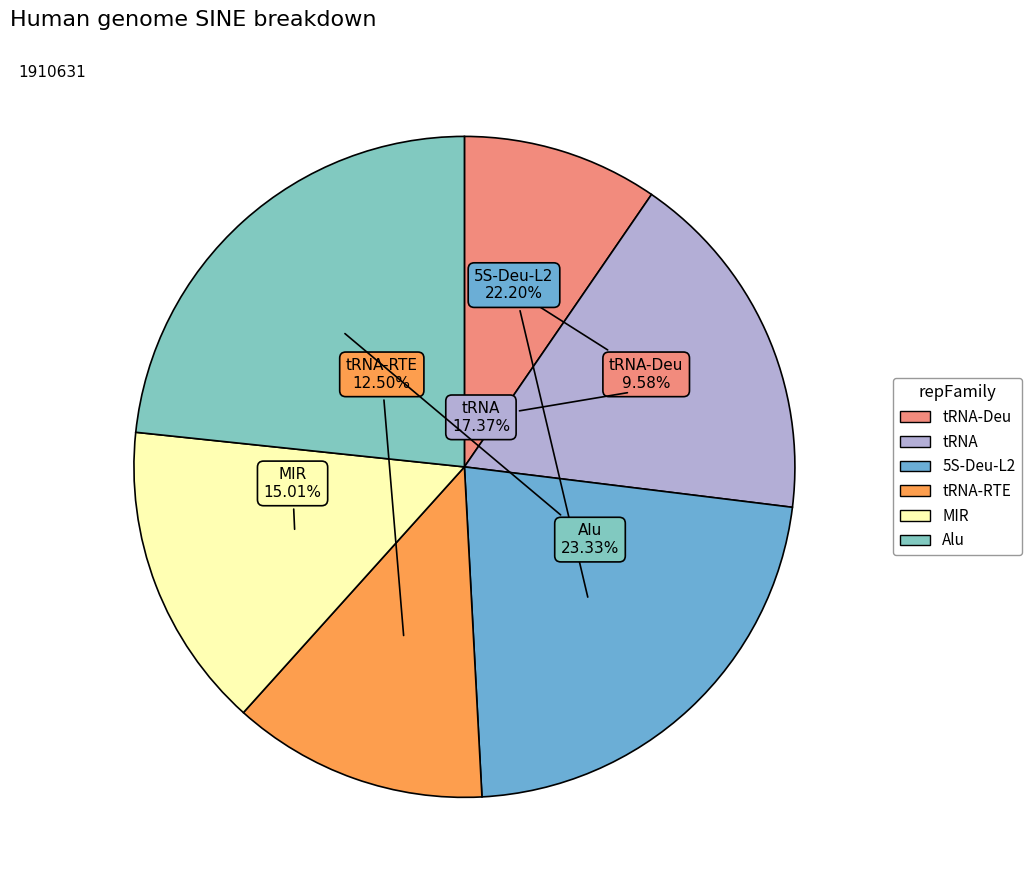

Is there any slice that represents more than half of the pie?

No